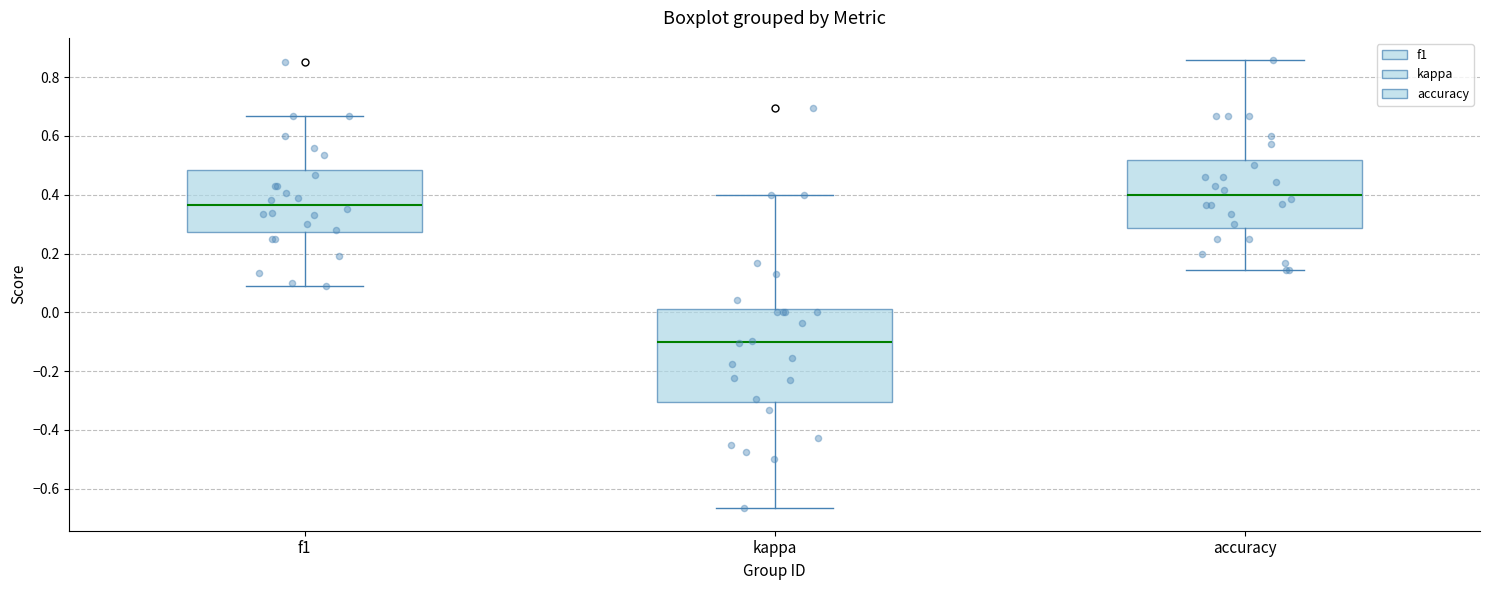

Where does the median line of the box for kappa sit on the y-axis? The values are not printed on the chart, so give them approximately, as read against the axis.

-0.10